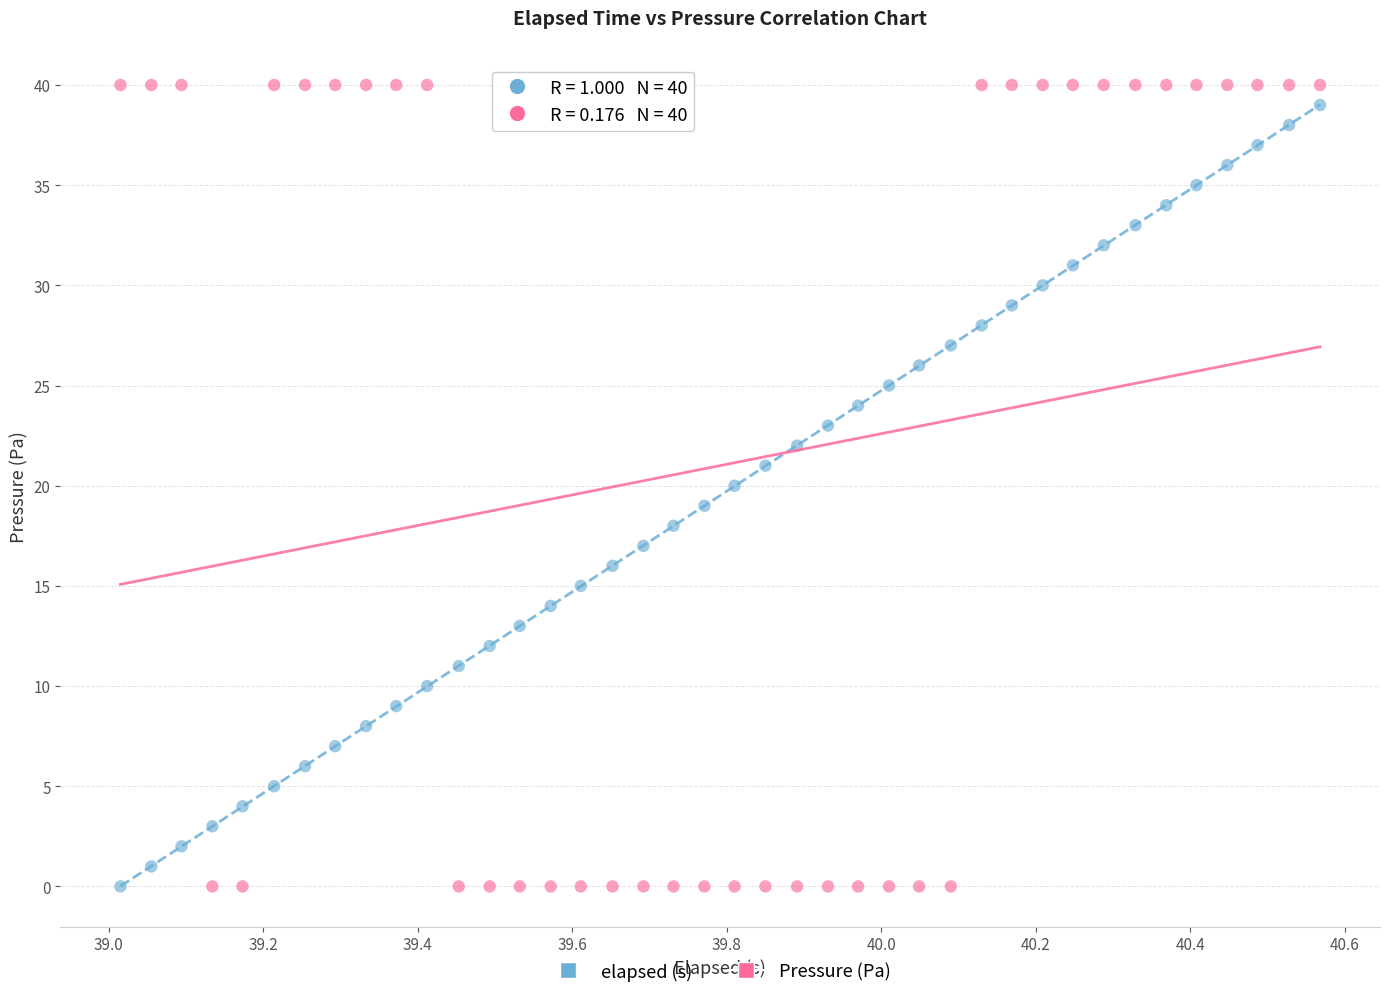

What is the X range (max minus min) for the scatter plot?

1.6